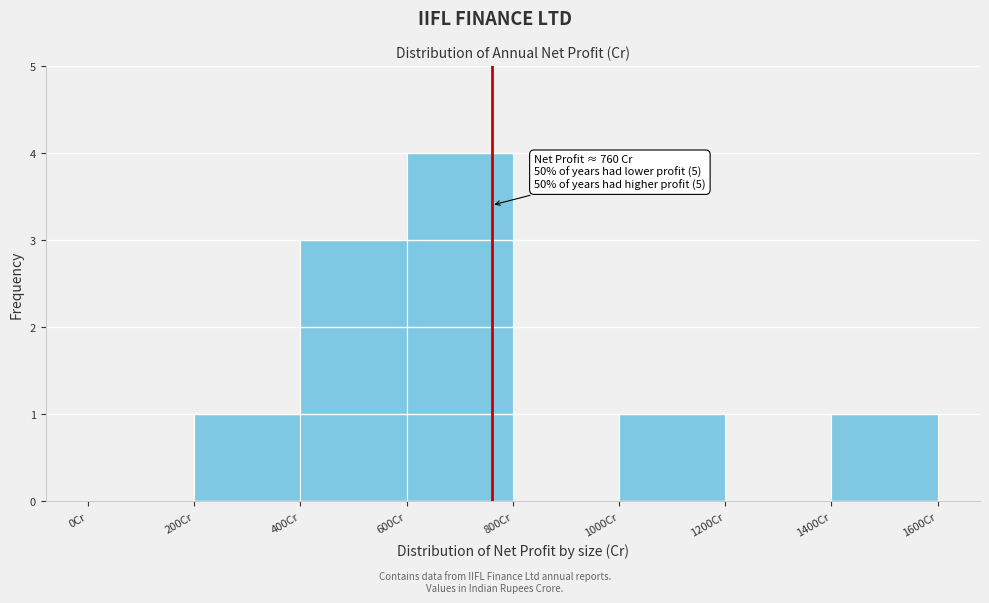

Which range on the x-axis has the tallest bar?

600 to 800